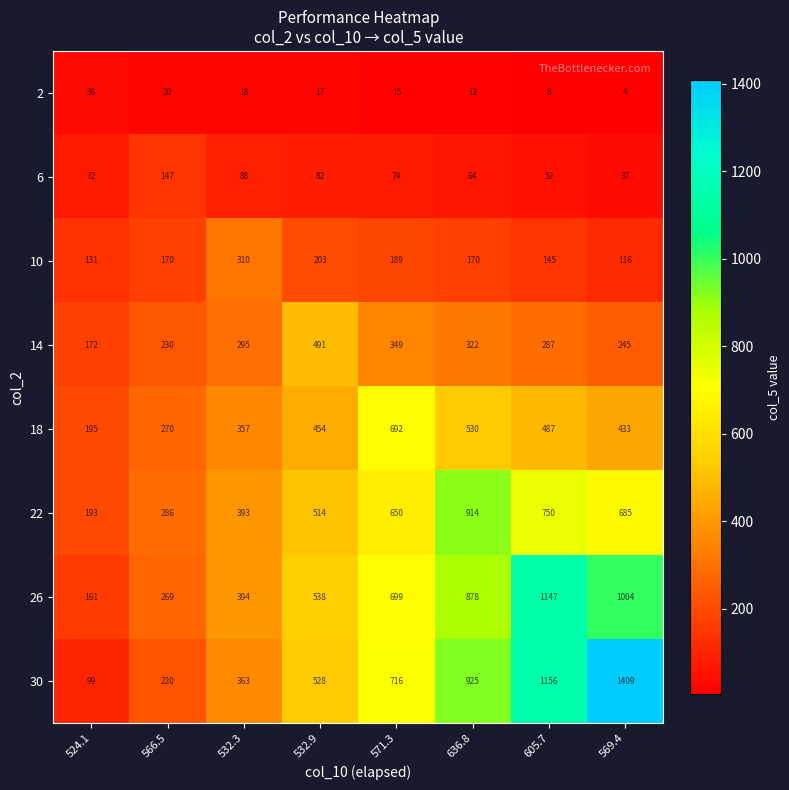

Count the number of categories in the chart.

8